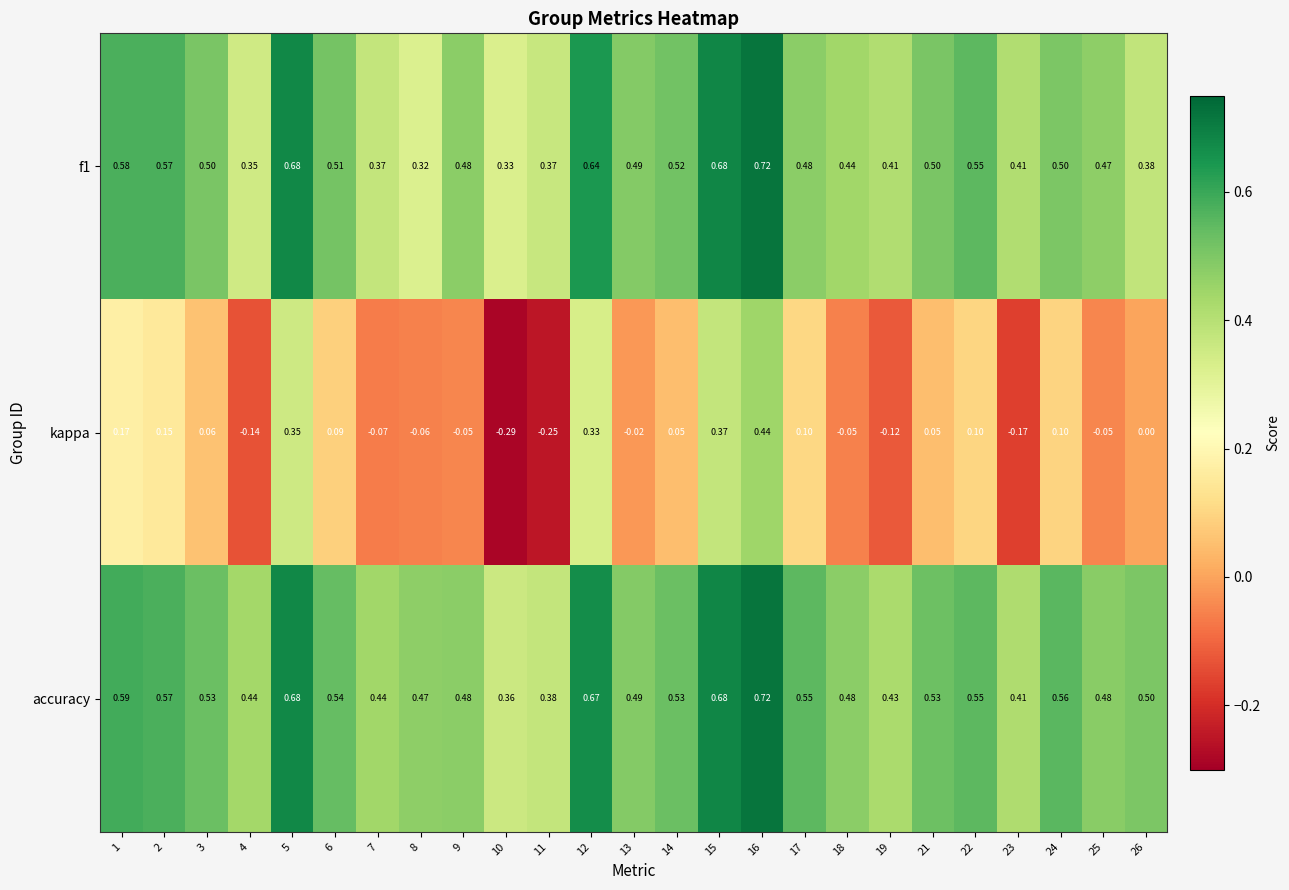

Which series has the largest range (max minus min)?

kappa